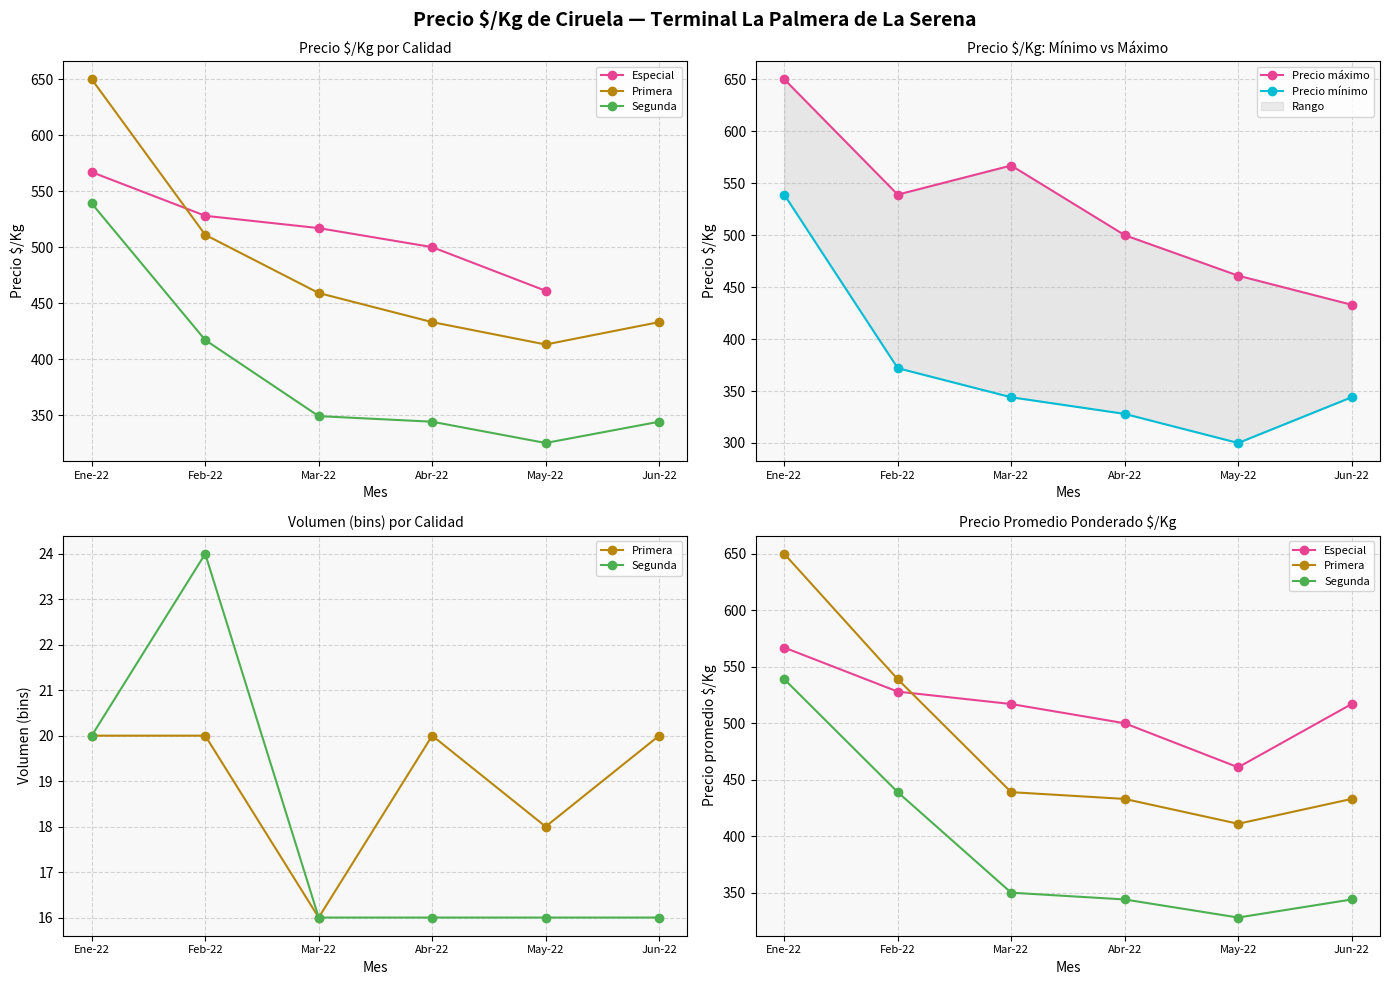

At how many categories does at least one series exceed 474?

5